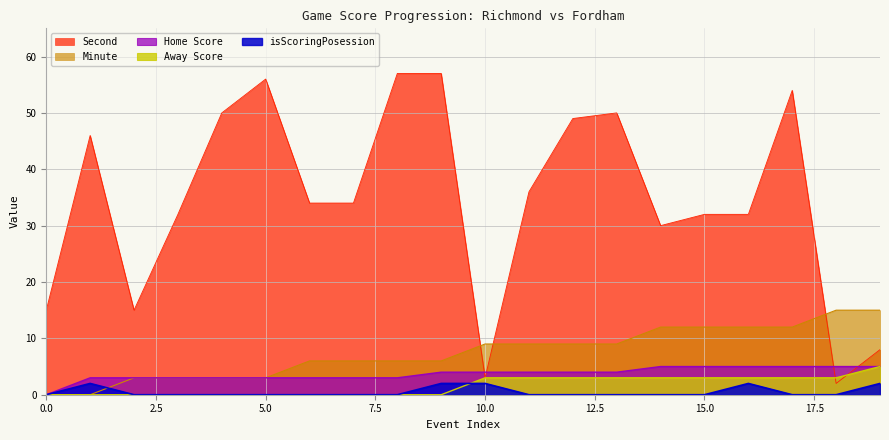

Reading left to right, transcribe all the data shown in this chart.

Away Score: 0	0	0	0	0	0	0	0	0	0	3	3	3	3	3	3	3	3	3	5
Home Score: 0	3	3	3	3	3	3	3	3	4	4	4	4	4	5	5	5	5	5	5
Minute: 0	0	3	3	3	3	6	6	6	6	9	9	9	9	12	12	12	12	15	15
Second: 15	46	15	32	50	56	34	34	57	57	3	36	49	50	30	32	32	54	2	8
isScoringPosession: 0	2	0	0	0	0	0	0	0	2	2	0	0	0	0	0	2	0	0	2